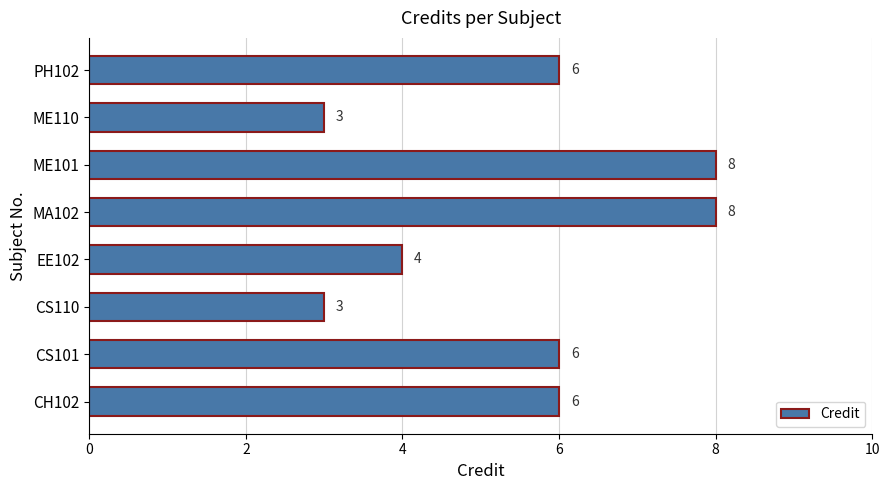

What is the difference between the maximum and minimum values?

5